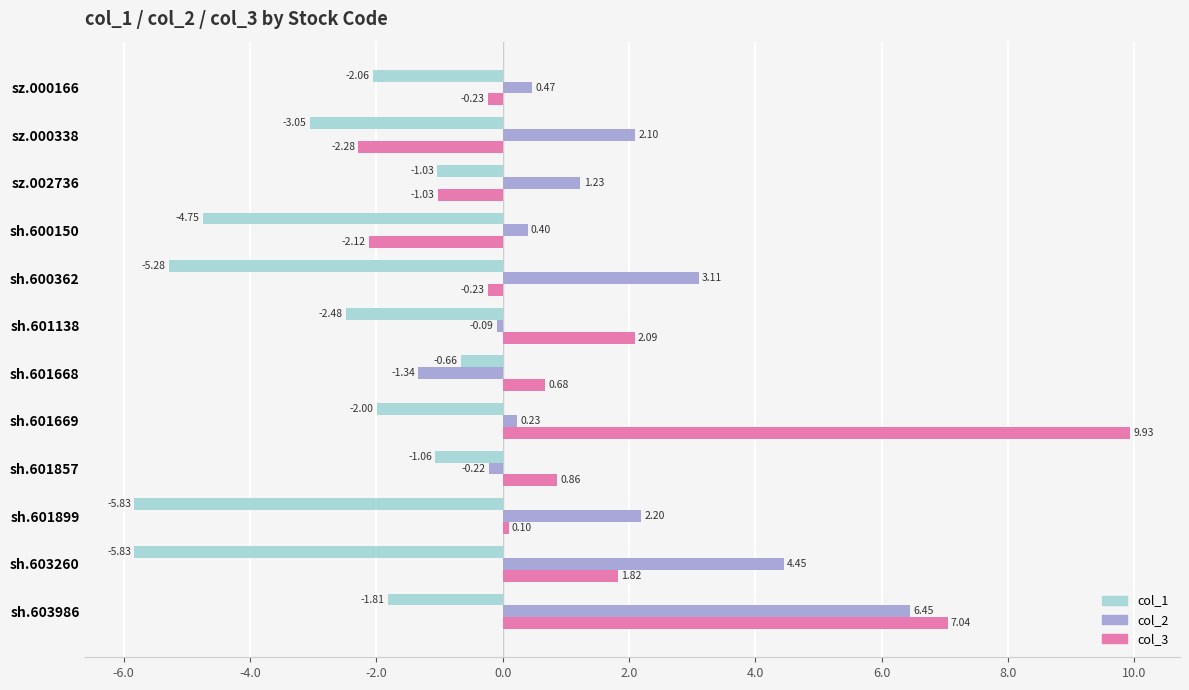

What is the minimum value for col_1?

-5.8